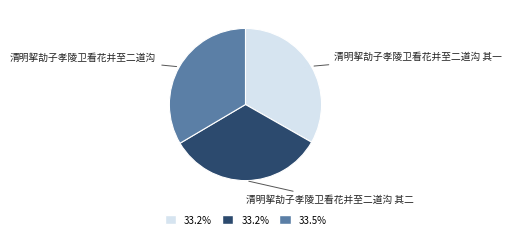

Does any single category account for the majority?

No